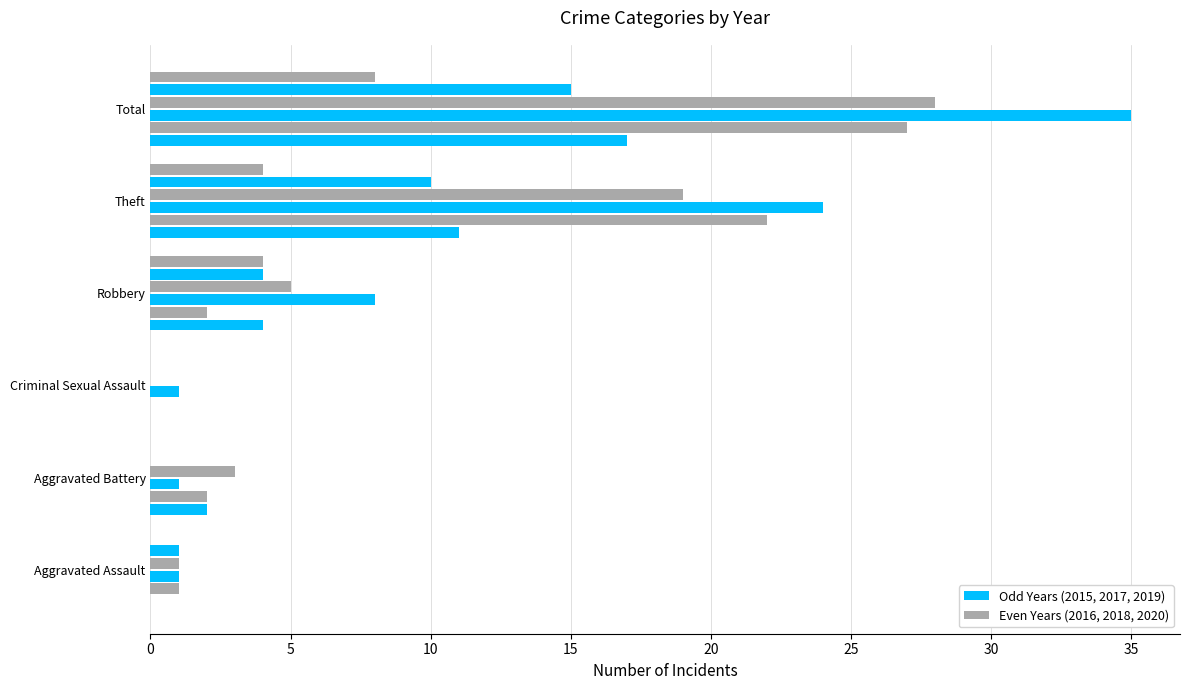

How many categories are shown in the chart?

6